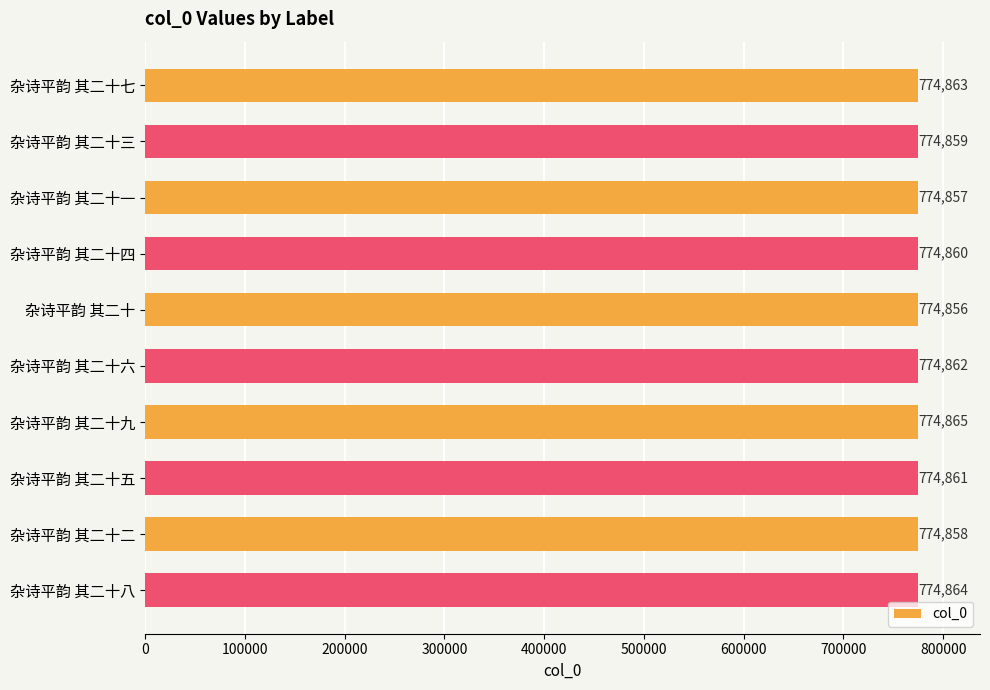

How many data points are less than 774861?

5